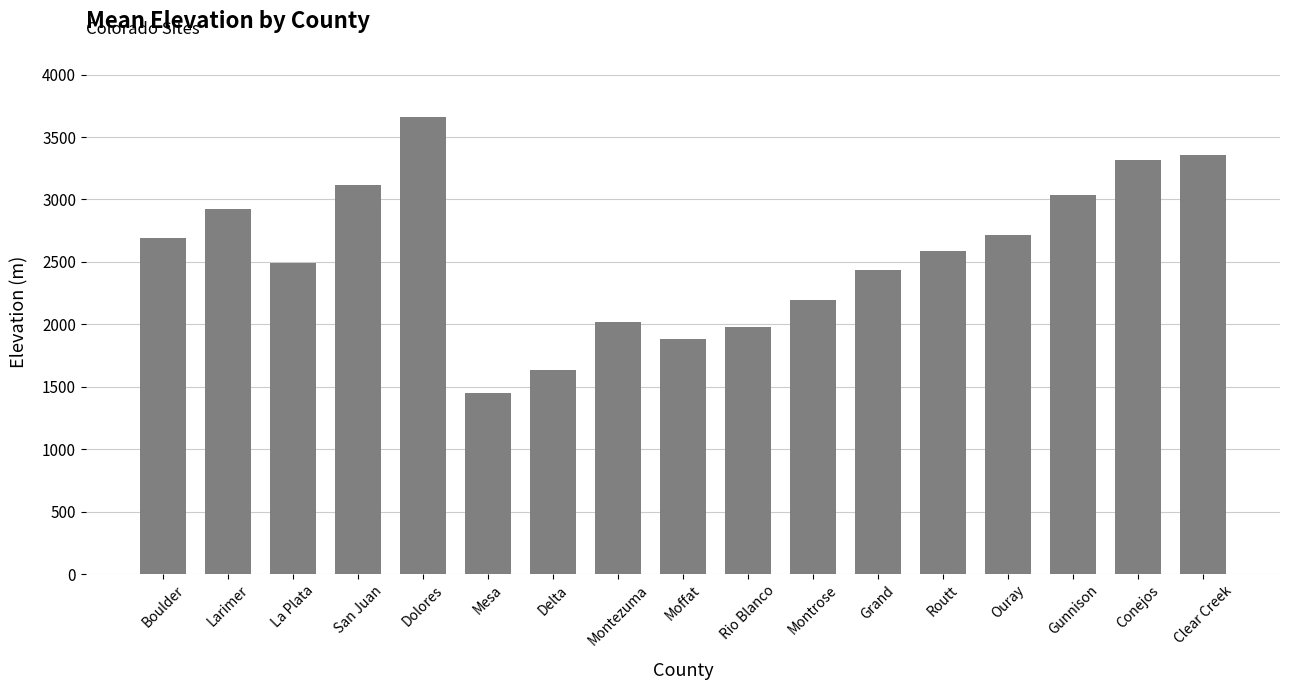

What position from the left is Routt?

13